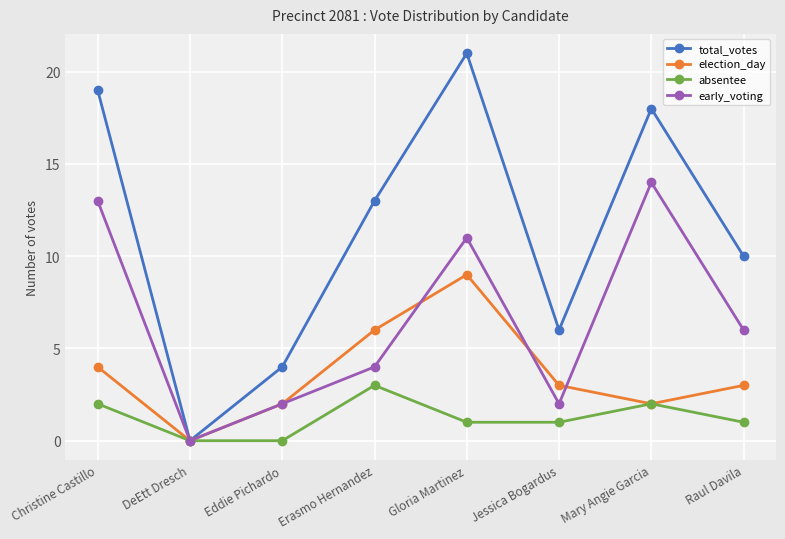

What position from the right is Eddie Pichardo?

6